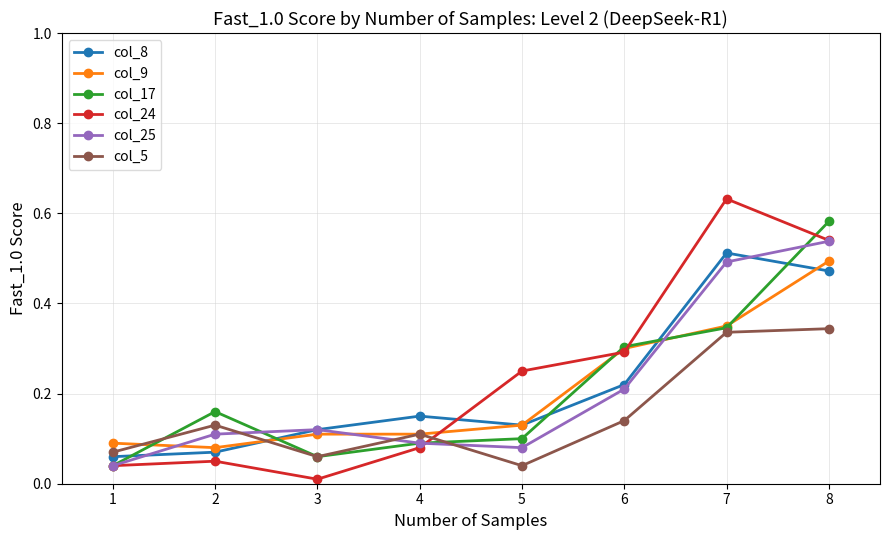

Rank the series by their maximum value, from lowest to highest.

col_5, col_9, col_8, col_25, col_17, col_24